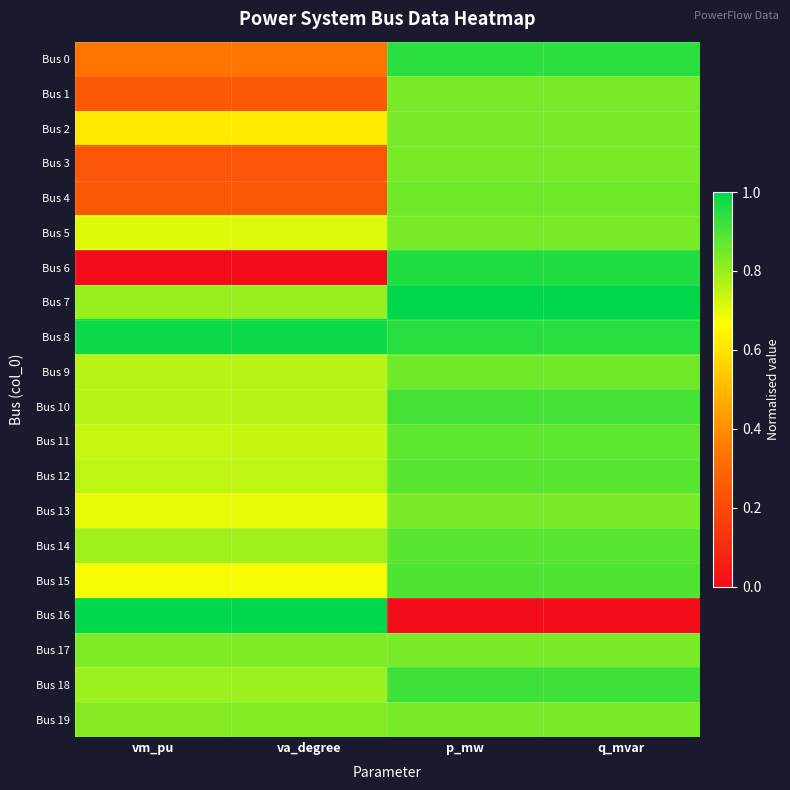

Rank the series by their maximum value, from highest to lowest.

Bus 7, Bus 16, Bus 8, Bus 6, Bus 0, Bus 18, Bus 10, Bus 15, Bus 12, Bus 14, Bus 11, Bus 9, Bus 4, Bus 1, Bus 2, Bus 3, Bus 5, Bus 13, Bus 17, Bus 19